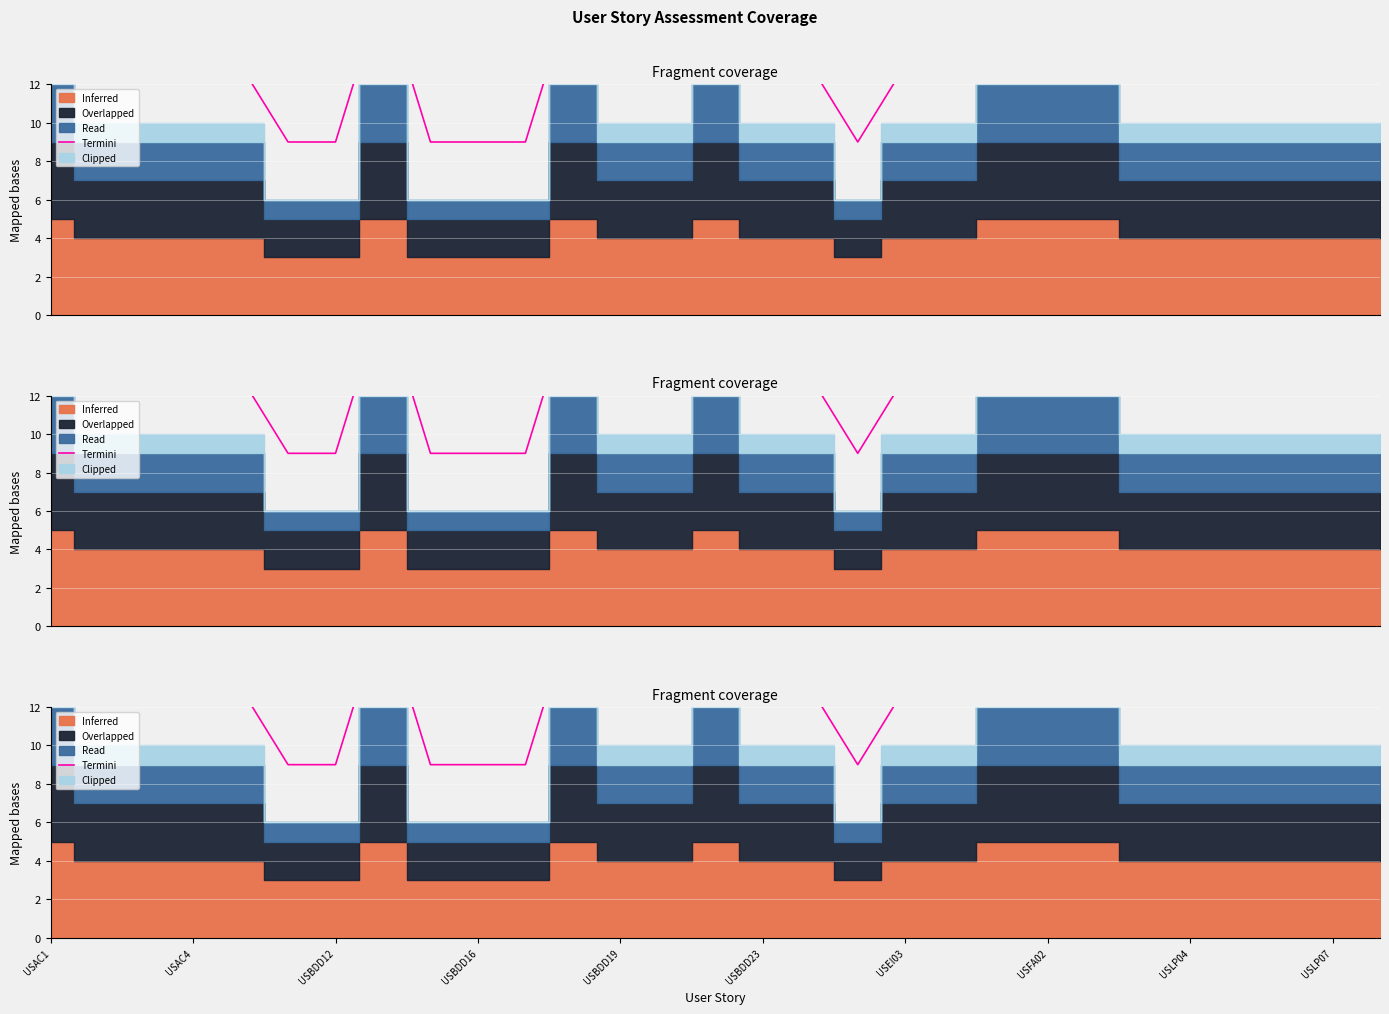

What is the difference between the values at USBDD12 and 11?

4